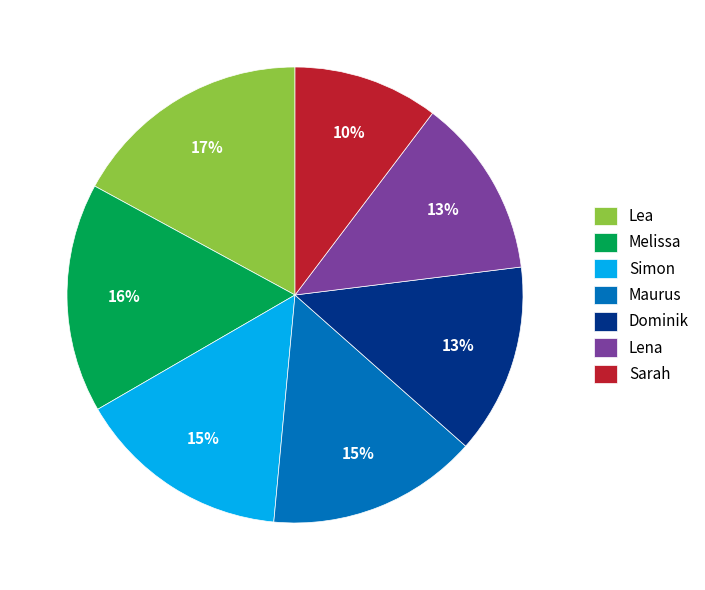

Which slice is the largest?

Lea